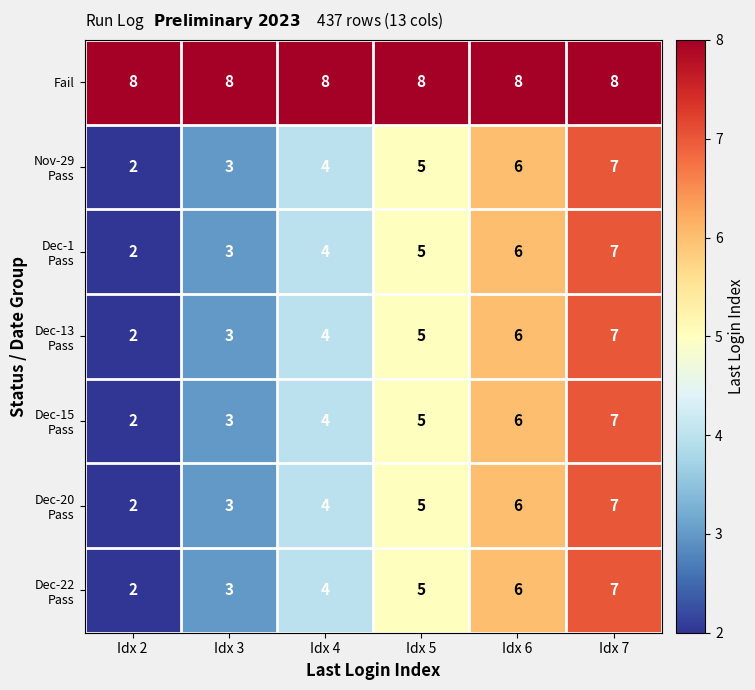

What is the difference between the highest and lowest values at Idx 2?

6